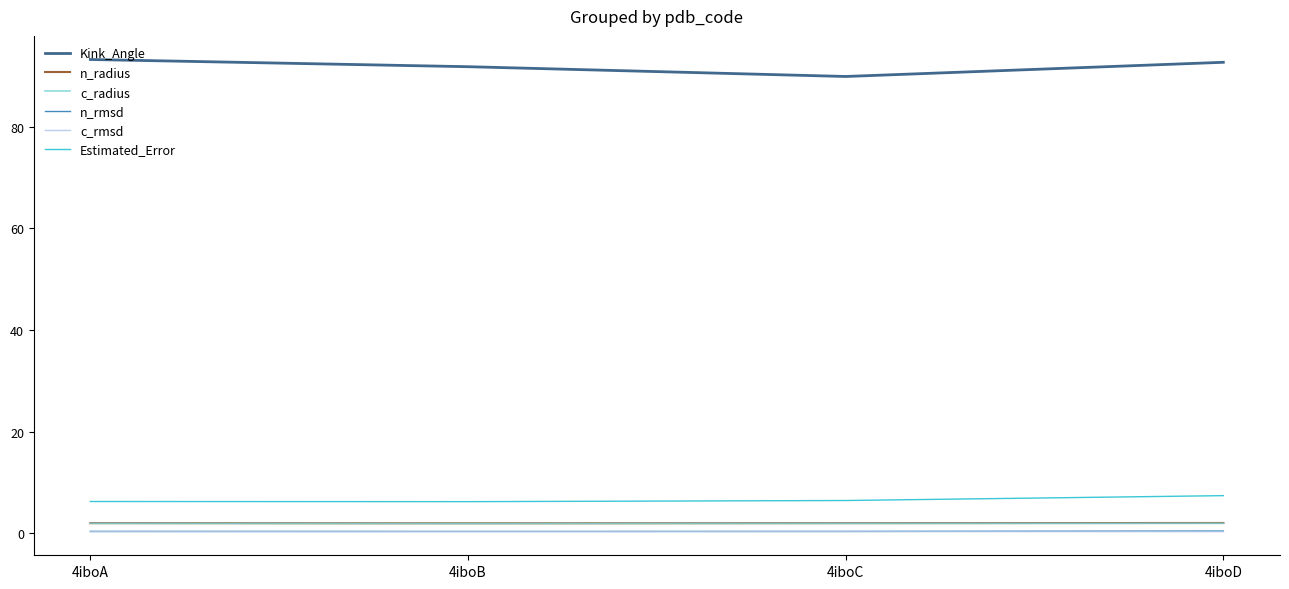

In Estimated_Error, how many points are lower than both neighbors (excluding endpoints)?

1